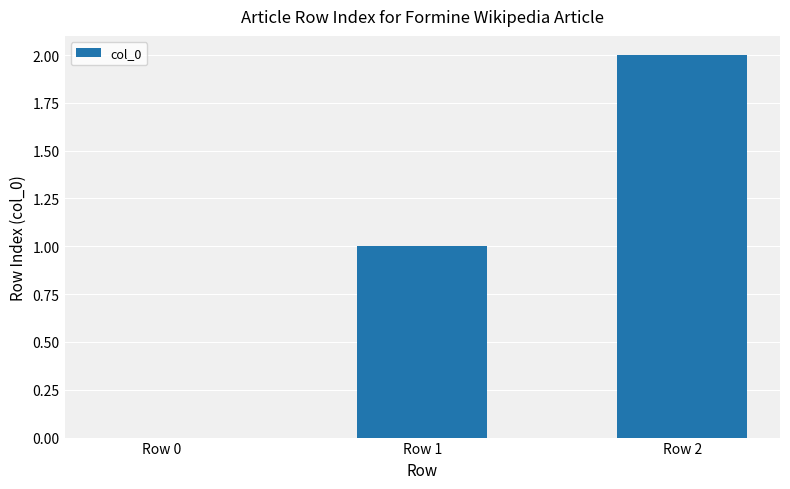

What is the sum of all values?

3